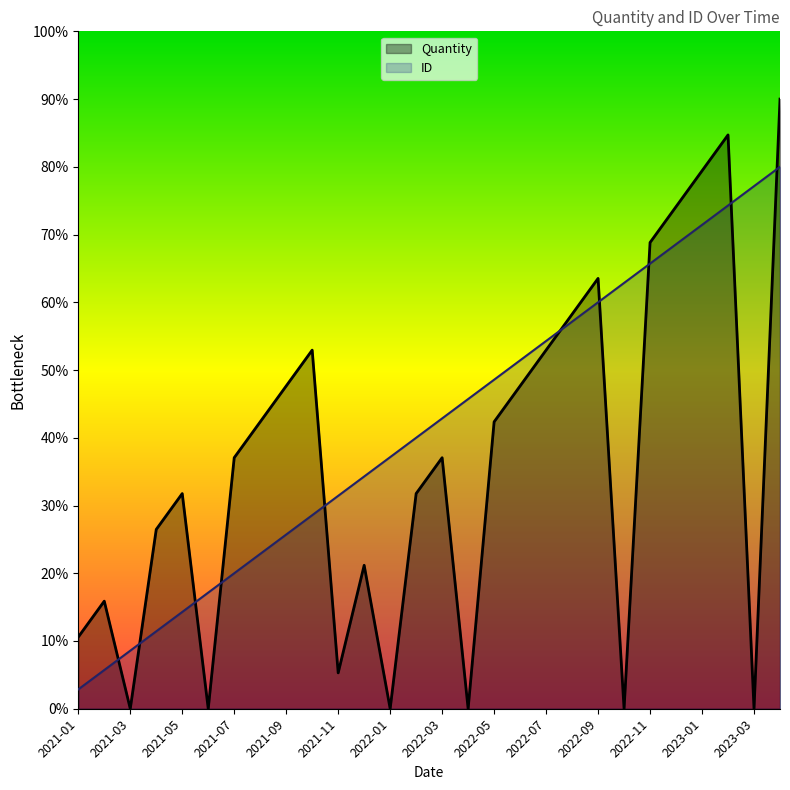

True or false: ID has more than 1 points higher than both neighbors.

False